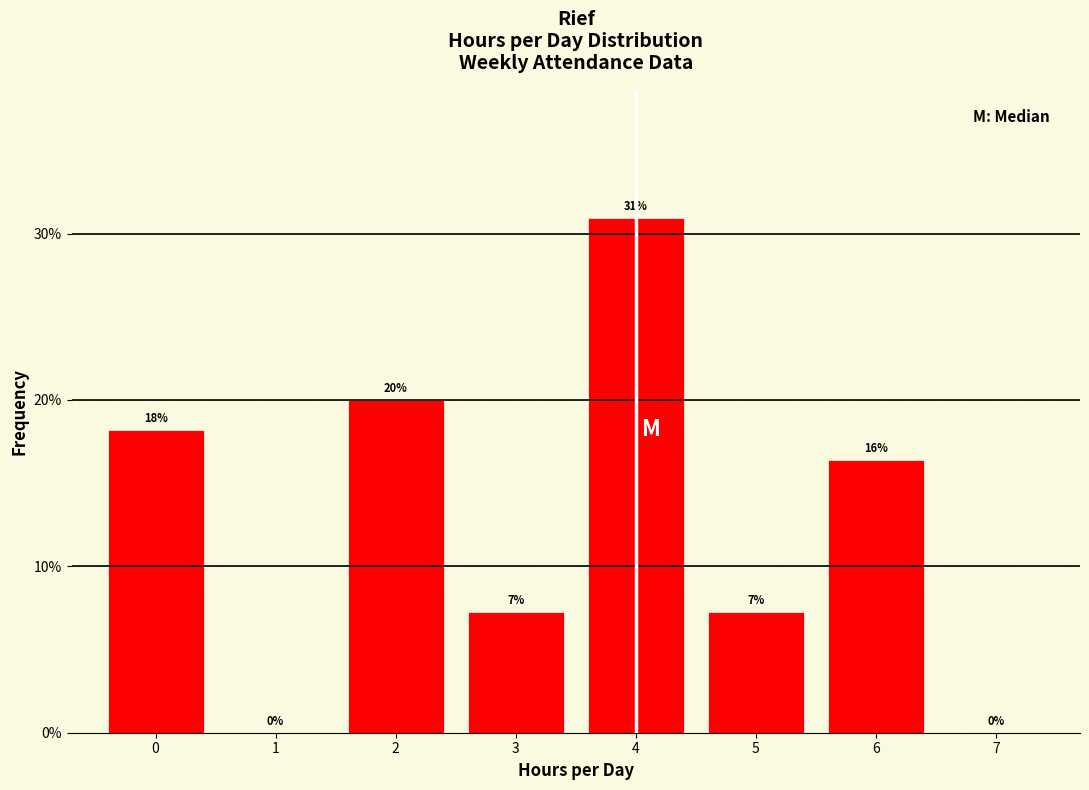

What is the greatest value displayed?

30.9